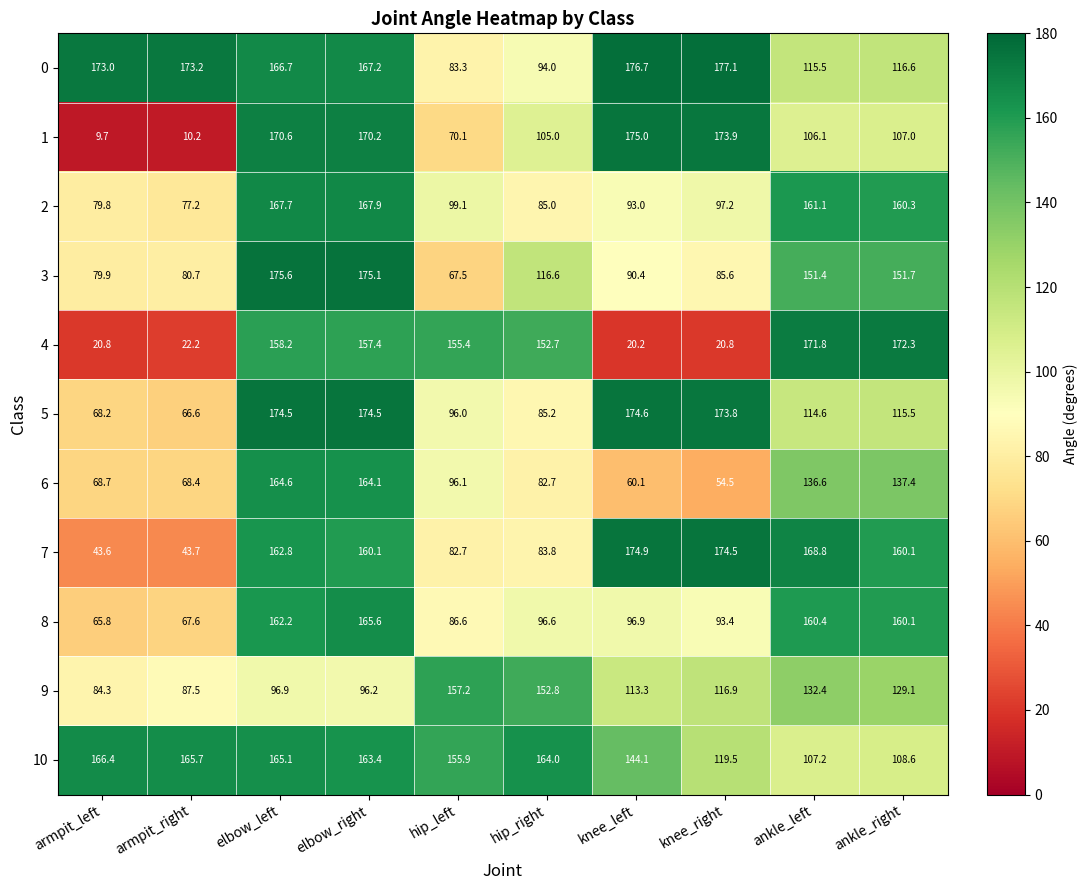

What is the sum of all 6 values?

1033.2